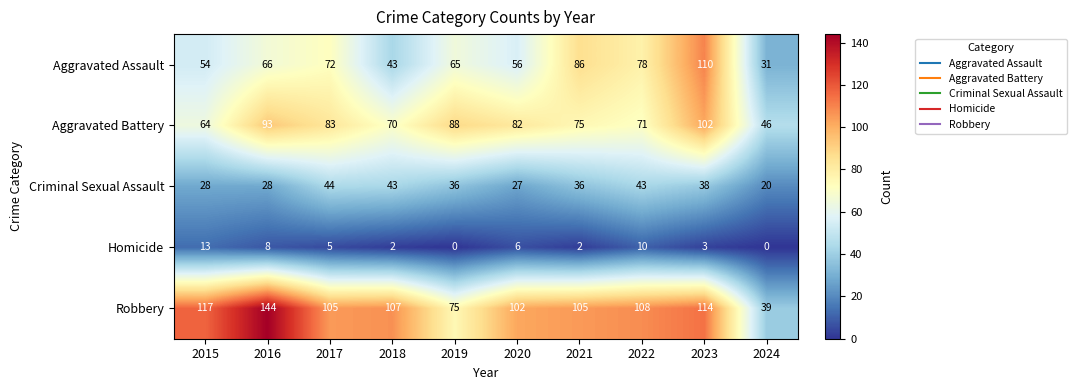

The Criminal Sexual Assault series shows 20 at 2024. True or false?

True